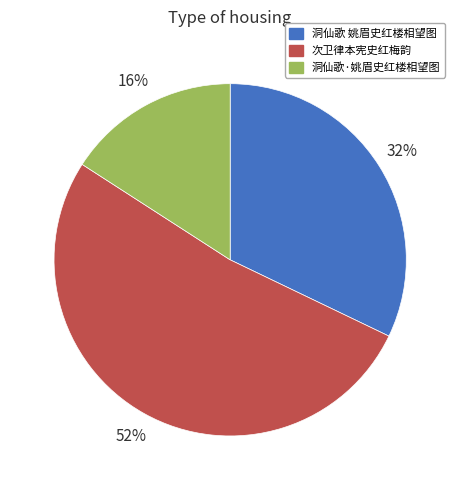

Is there a majority slice in this chart?

Yes